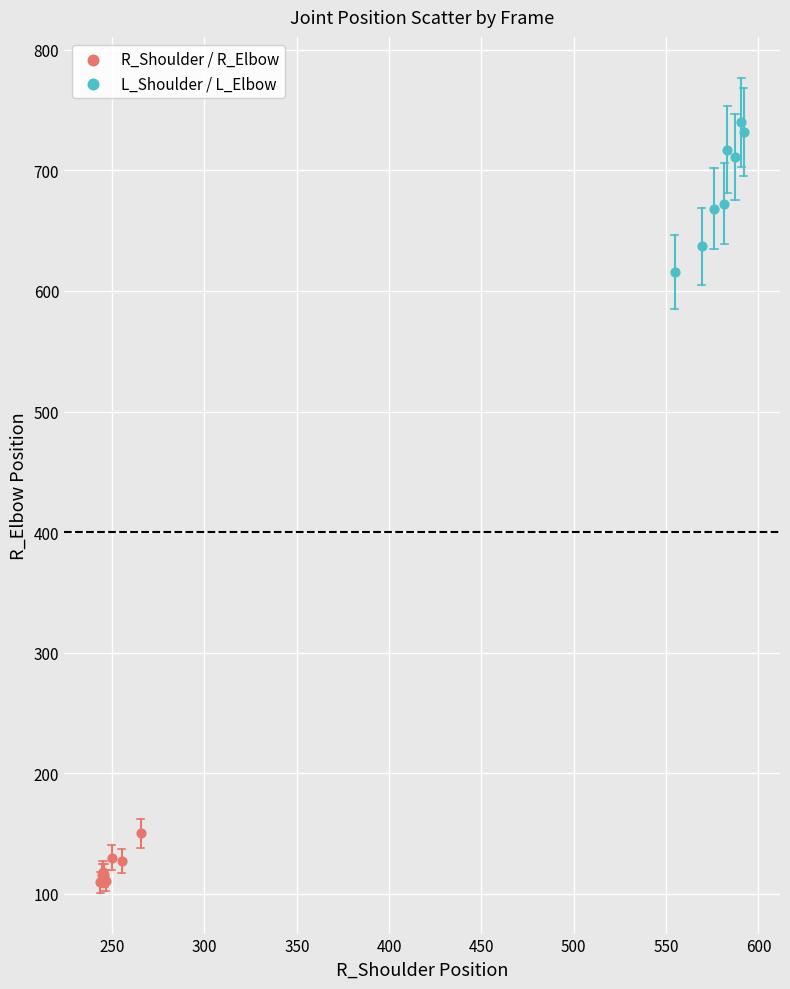

Which series has the largest Y range (max minus min)?

L_Shoulder / L_Elbow